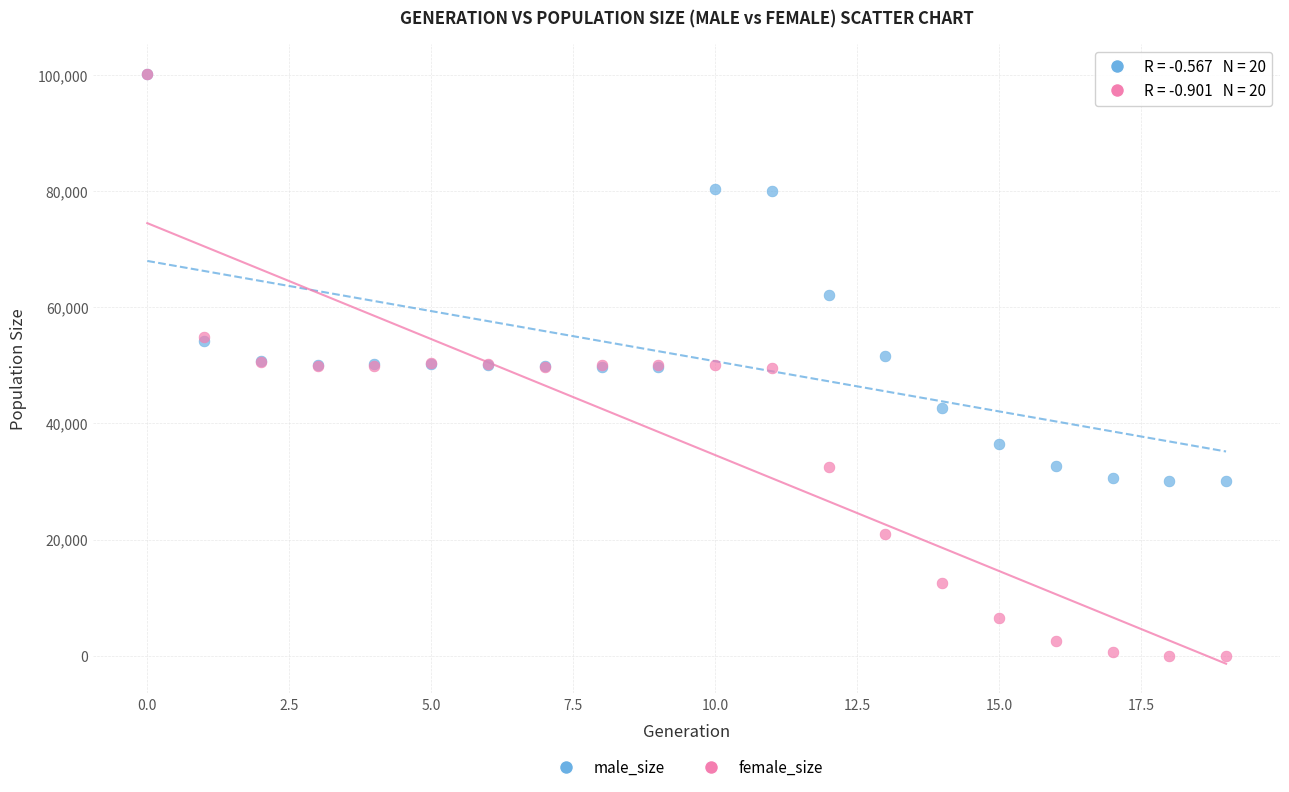

In the male_size series, what Y value is closest to 65056?

62175